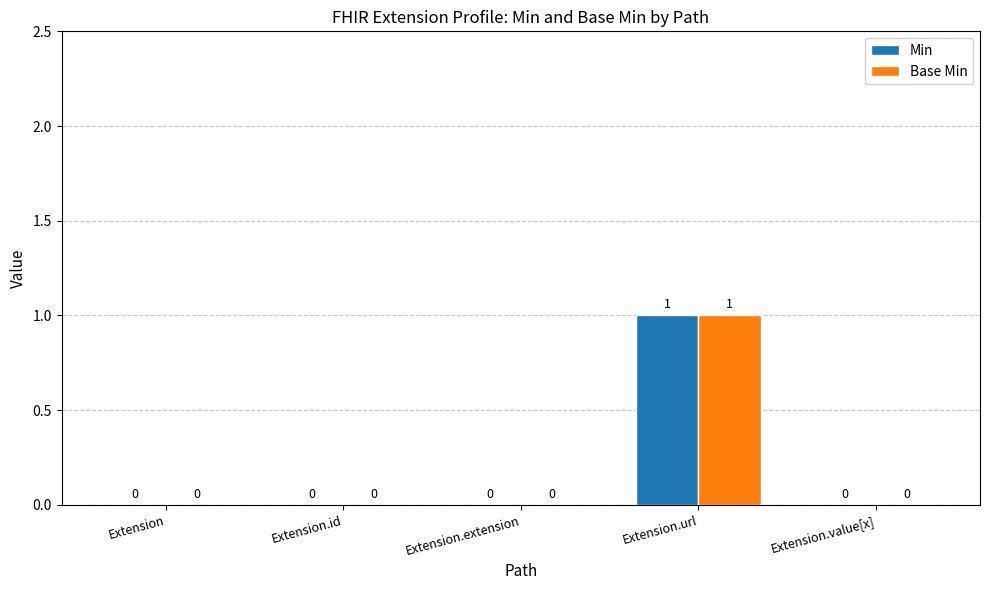

At which label does Min reach its peak?

Extension.url